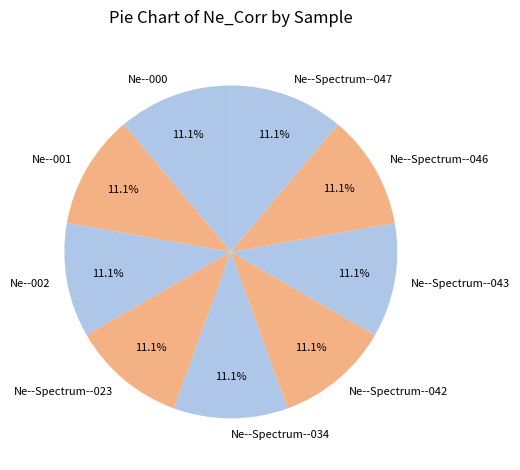

What percentage is NOT represented by Ne--Spectrum--043?

88.9%